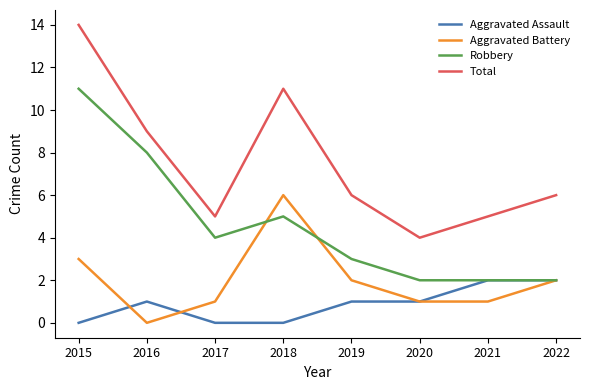

True or false: Total and Aggravated Assault cross at least once.

False